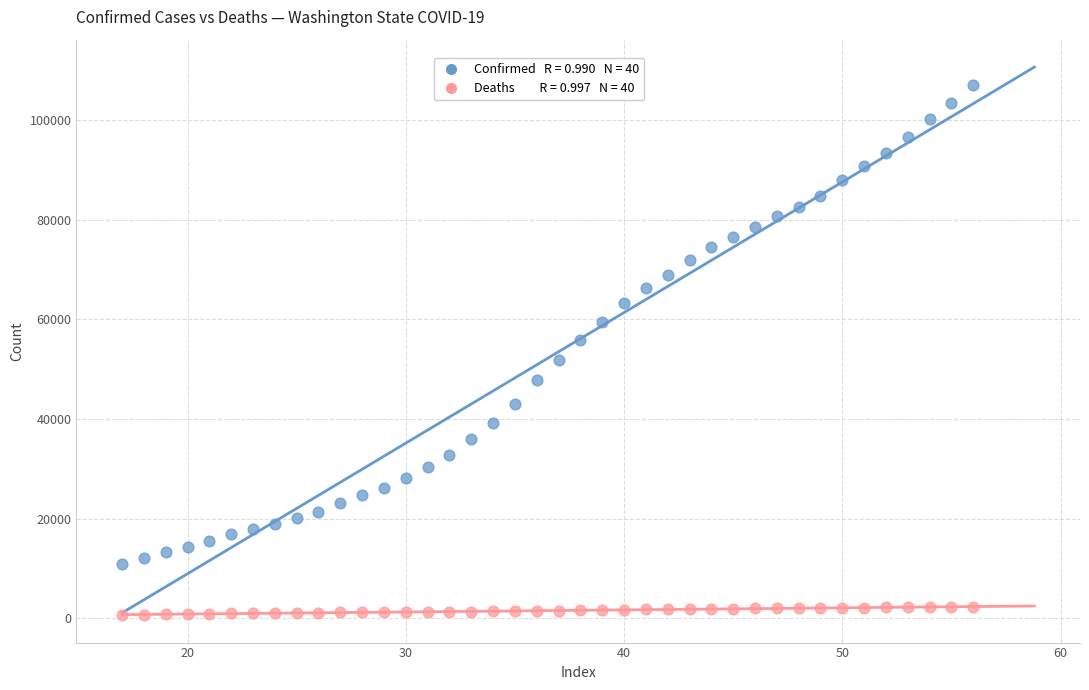

Across all data points, what is the range of Y values (max minus min)?

106354